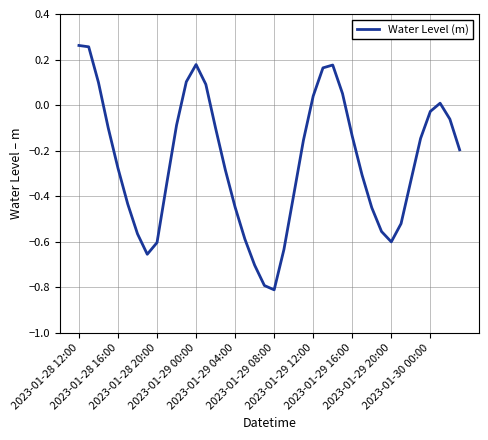

What is the difference between the maximum and minimum values?

1.1